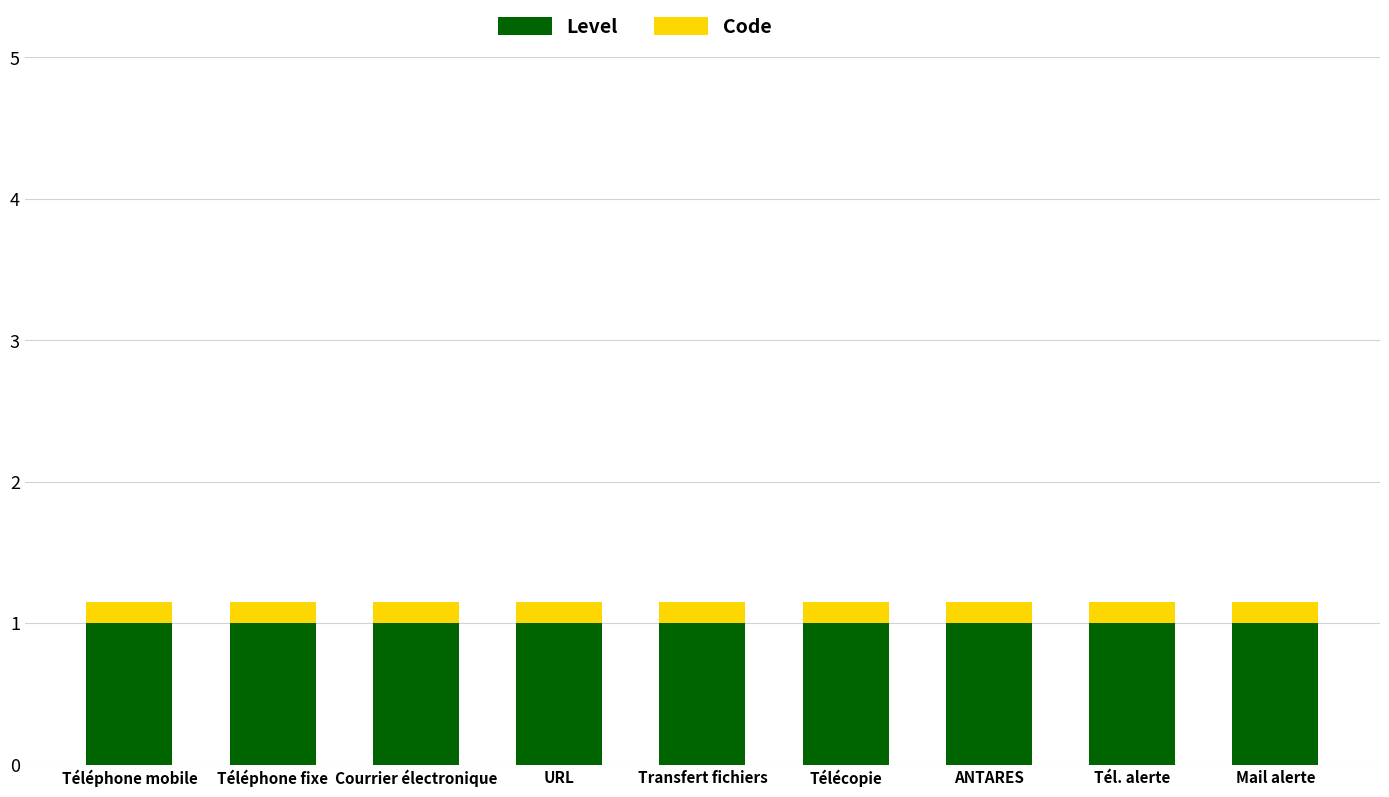

The value of Level at Tél. alerte is 1.0. True or false?

True